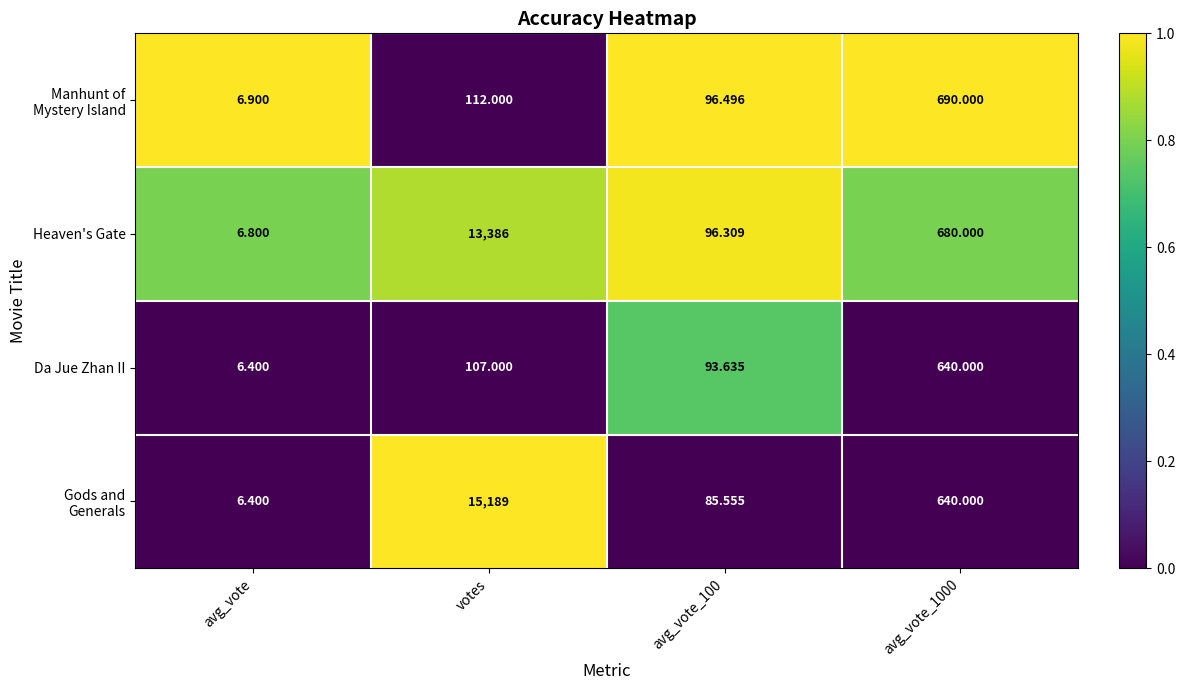

At which category is the sum across all series the highest?

votes